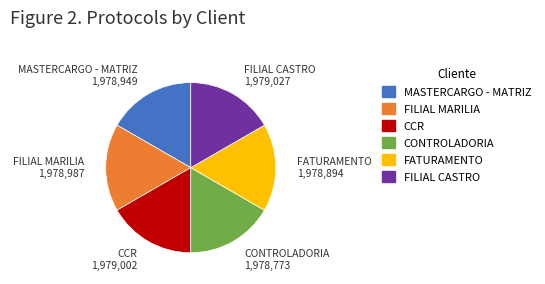

Is the sum of FILIAL CASTRO and FILIAL MARILIA greater than half?

No